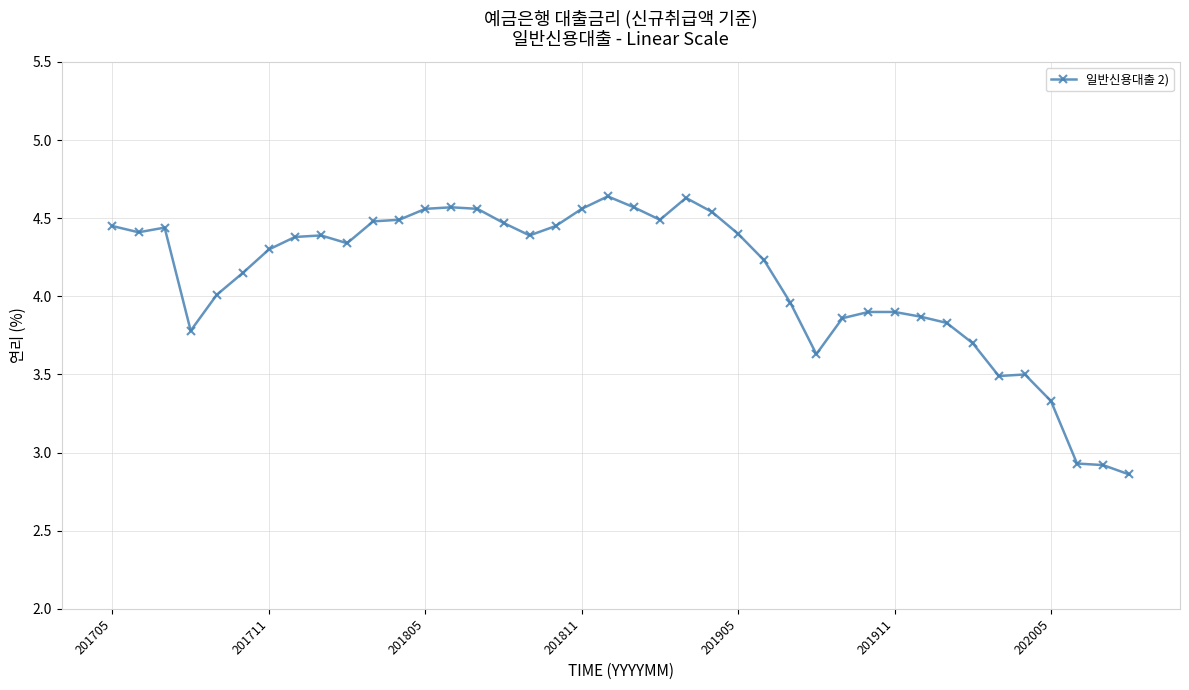

What is the average value?

4.1